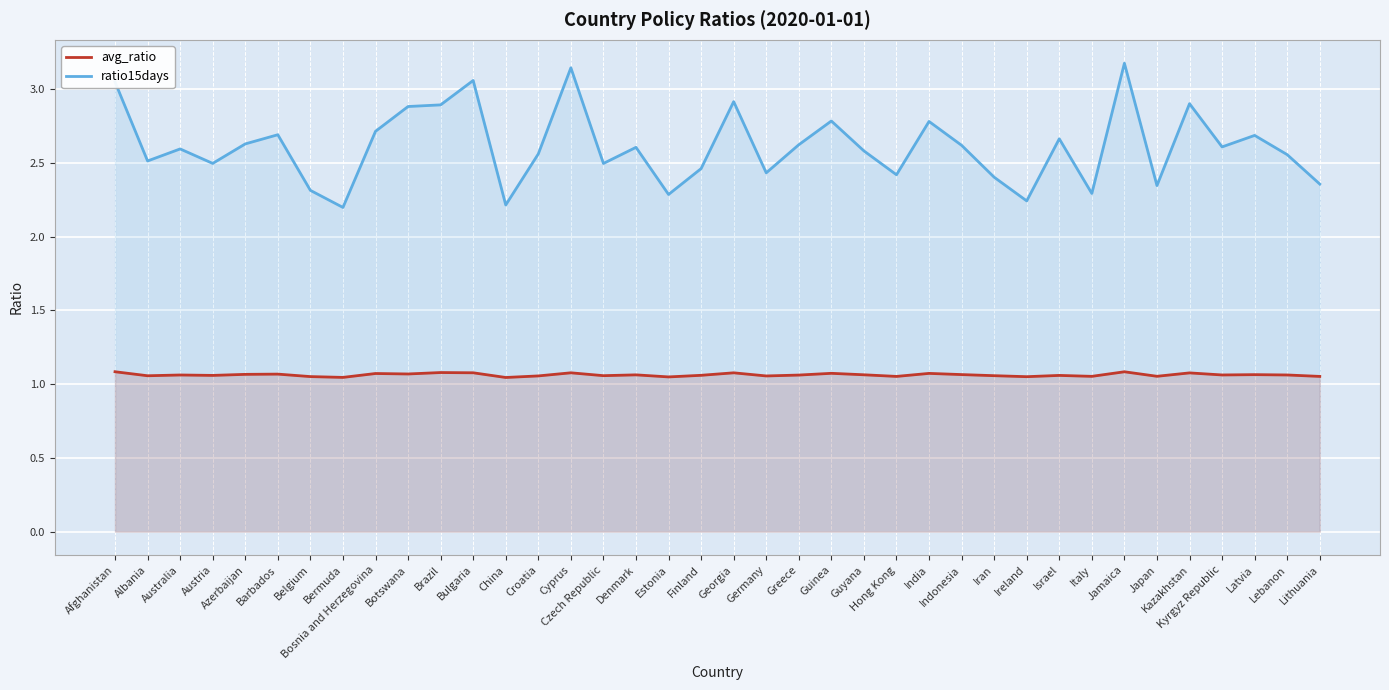

What is the label of the 19th point from the right?

Georgia